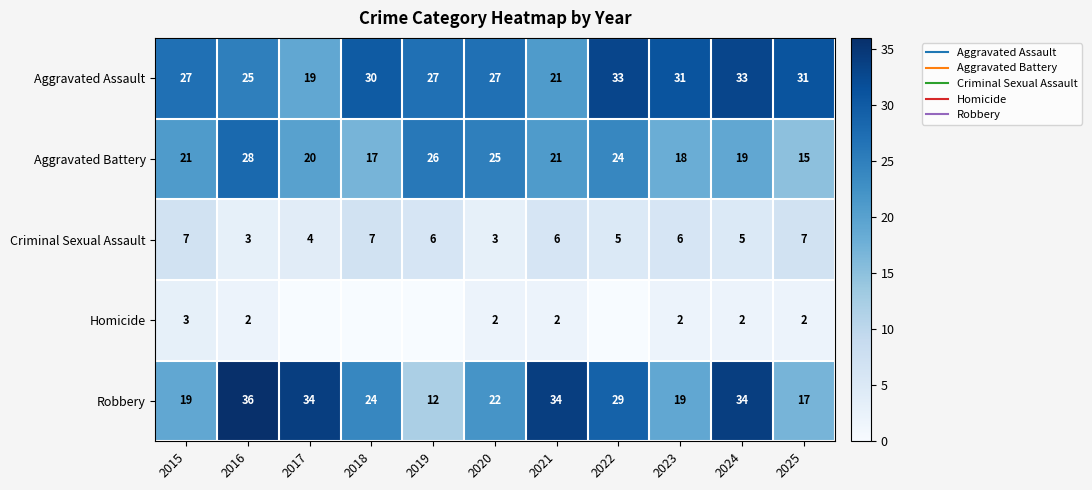

Which has a higher value, 2022 or 2020?

2022